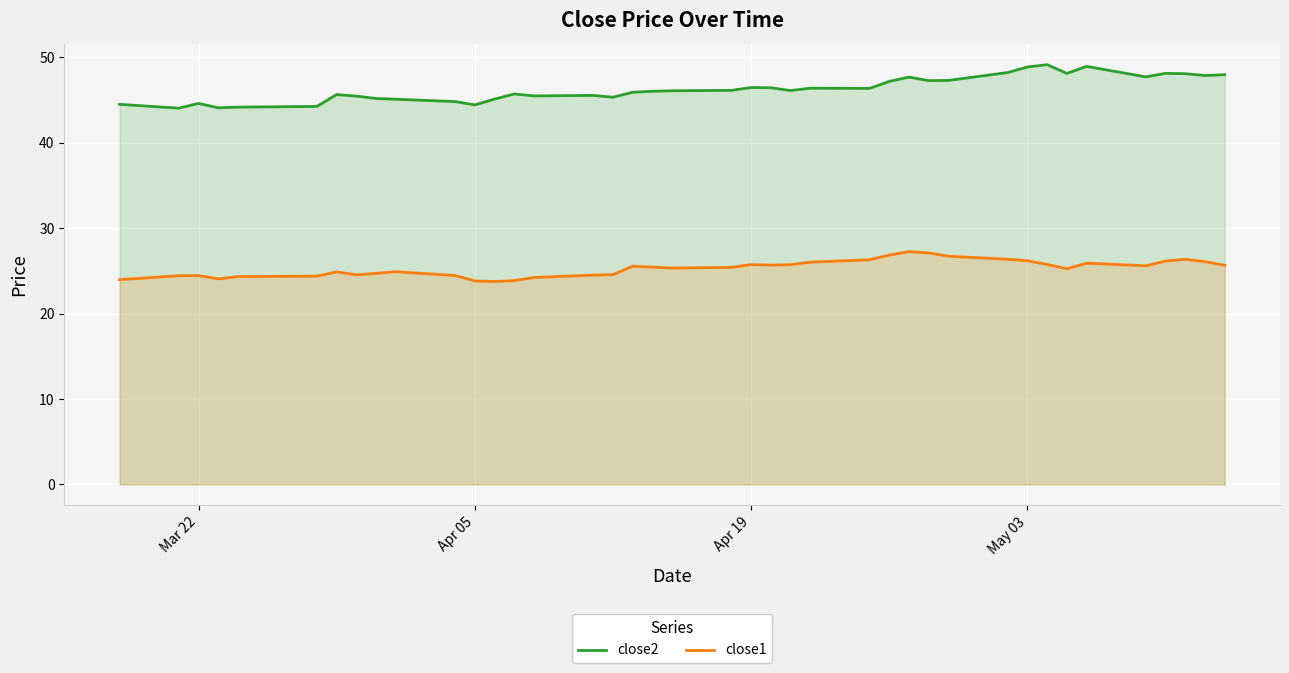

Which series has the largest total across all categories?

close2